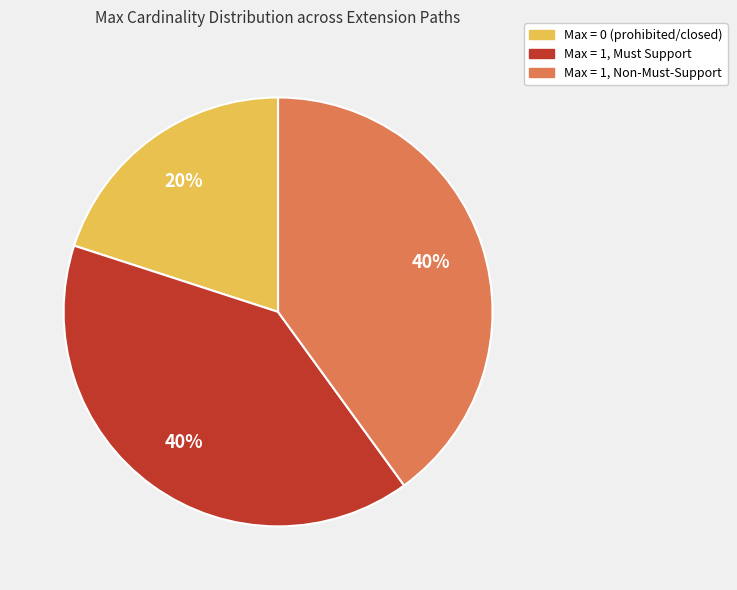

Does any single category account for the majority?

No